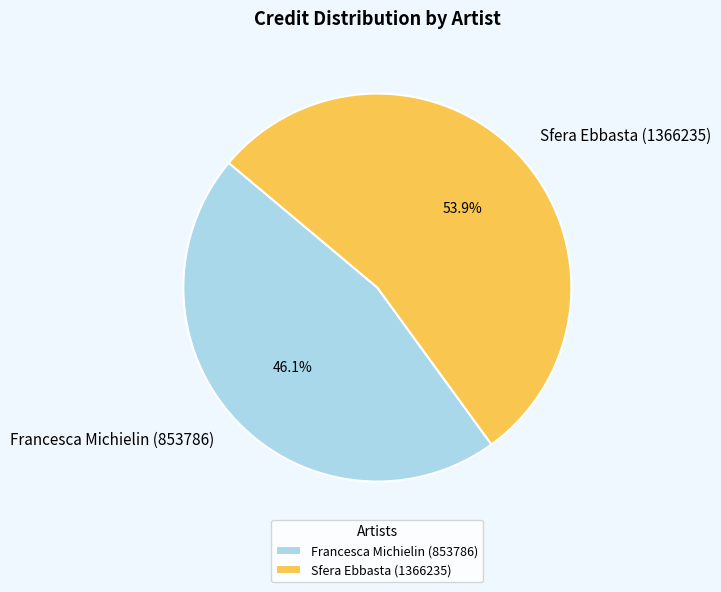

How many slices are in this pie chart?

2